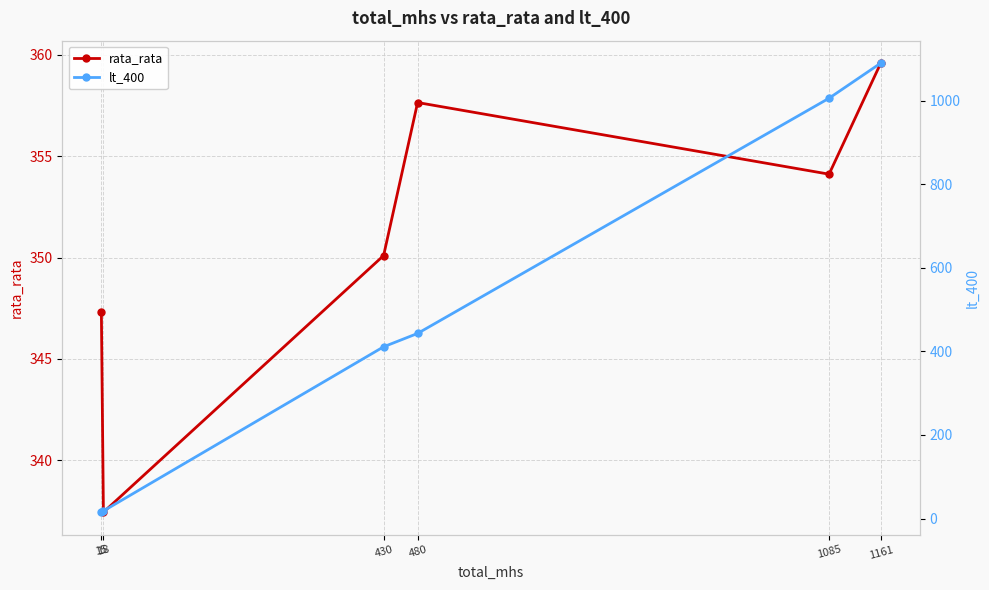

What is the highest value of the lt_400 series?

1090.0